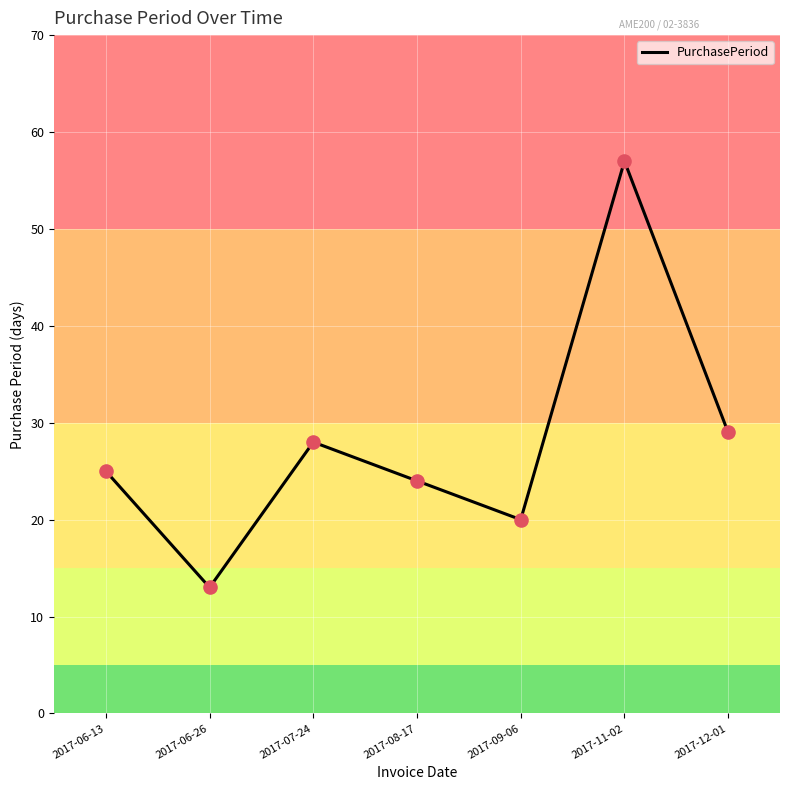

What is the ratio of the value at 2017-06-26 to the value at 2017-07-24?

0.5